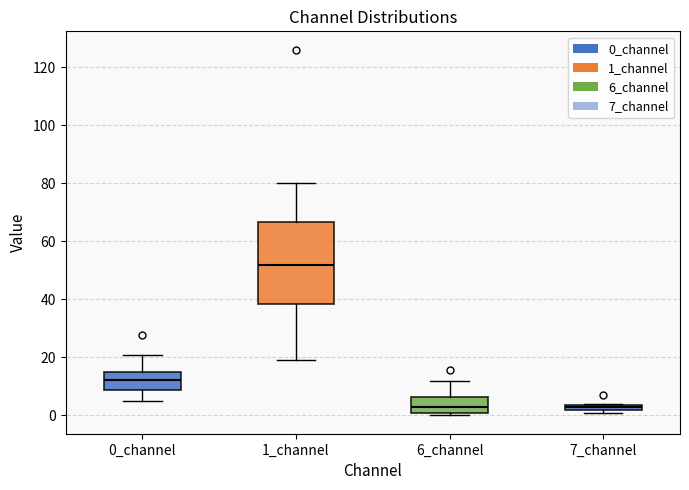

Comparing the boxes themselves (not the whiskers), which one is the tallest?

1_channel